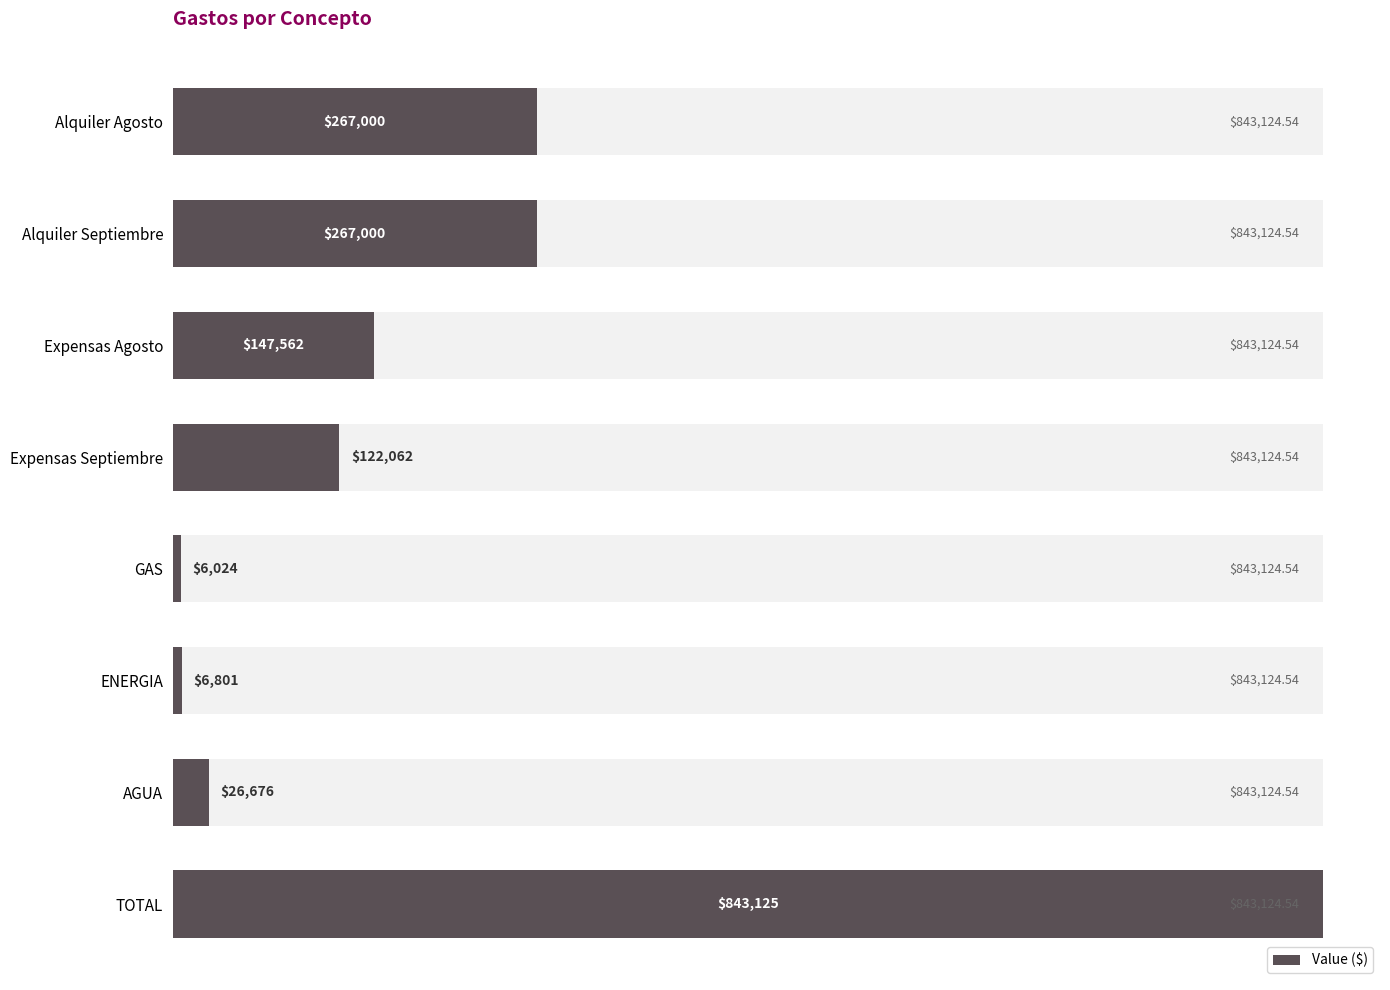

What is the difference between the maximum and minimum values?

837100.5